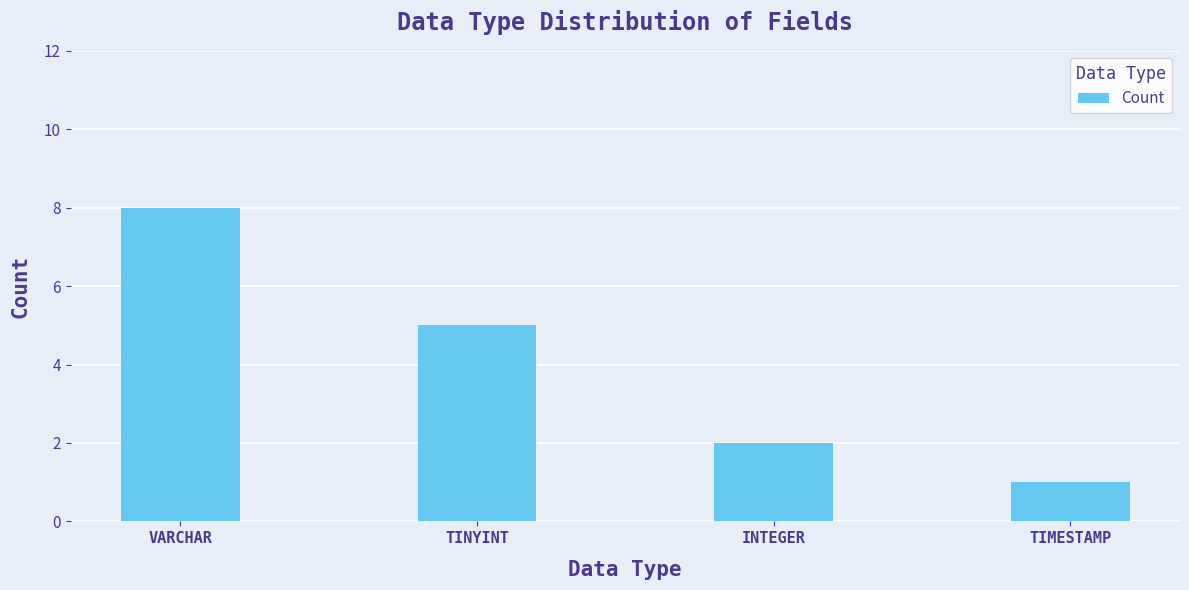

Where does the data first go above 5?

VARCHAR